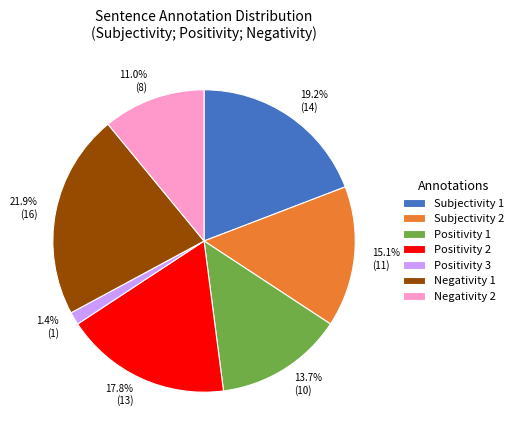

Which category has the biggest portion of the pie?

Negativity 1